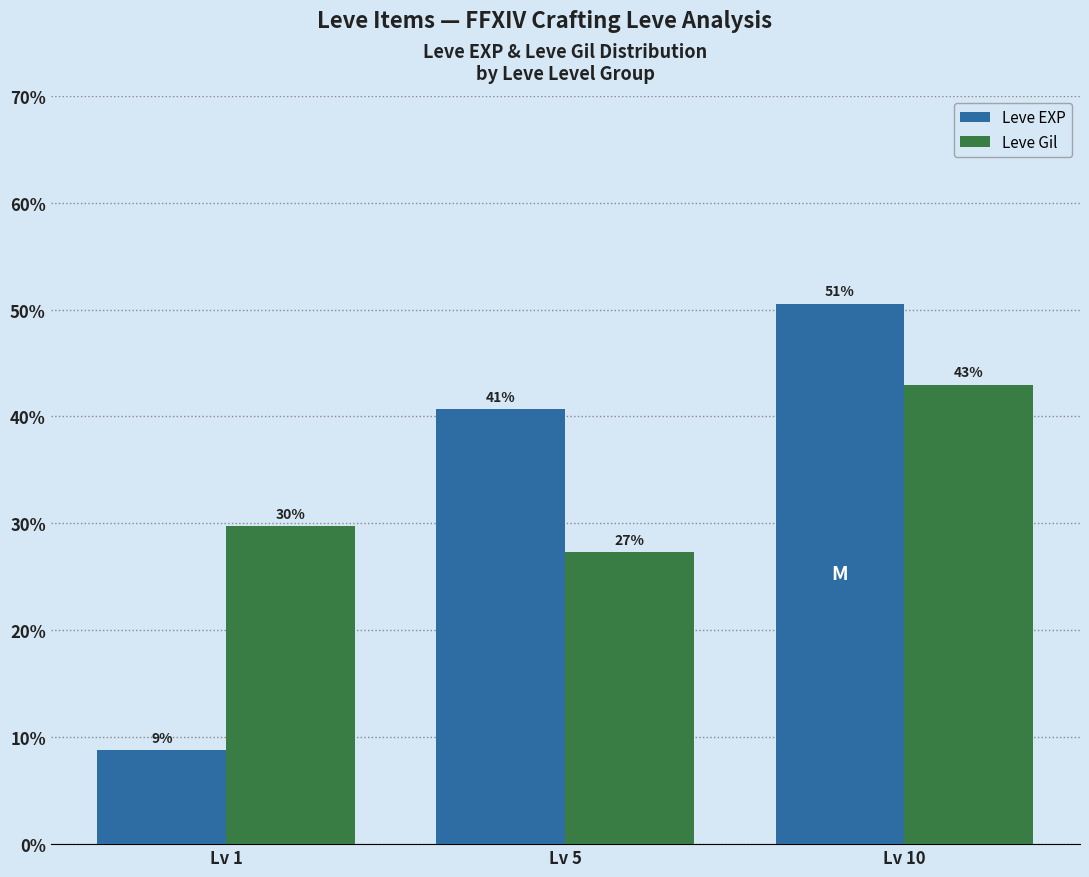

Reading right to left, list all the values displayed in this chart.

Leve EXP: Lv 10=50.5	Lv 5=40.7	Lv 1=8.8
Leve Gil: Lv 10=43.0	Lv 5=27.3	Lv 1=29.7